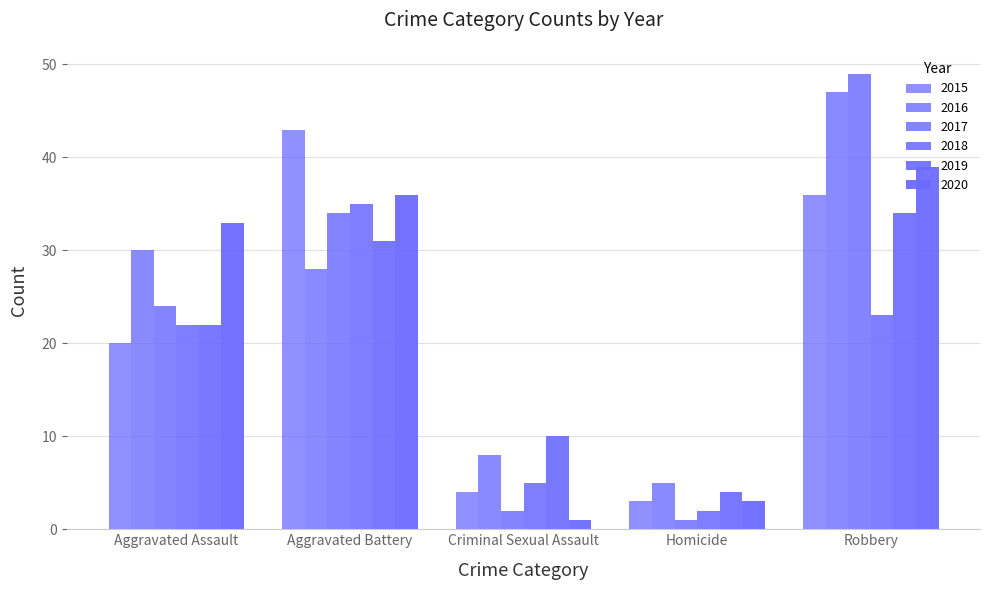

What is the label of the 2nd bar from the right?

Homicide